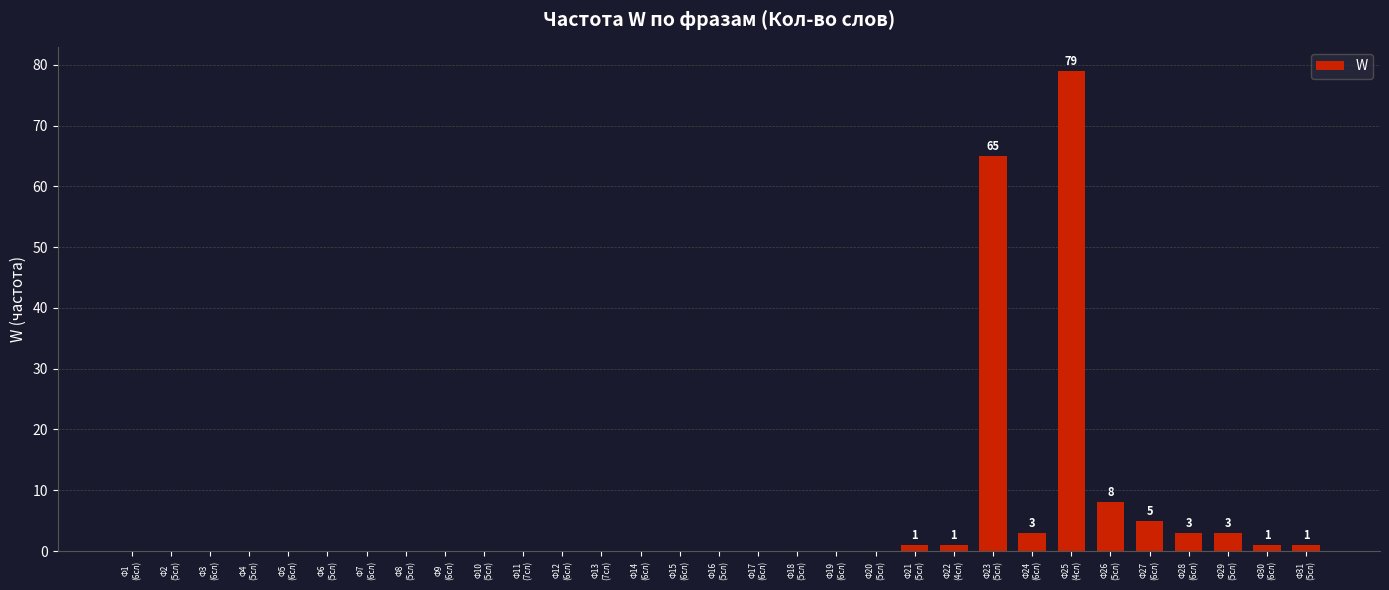

Which label corresponds to the largest value in the chart?

Ф25
(4сл)